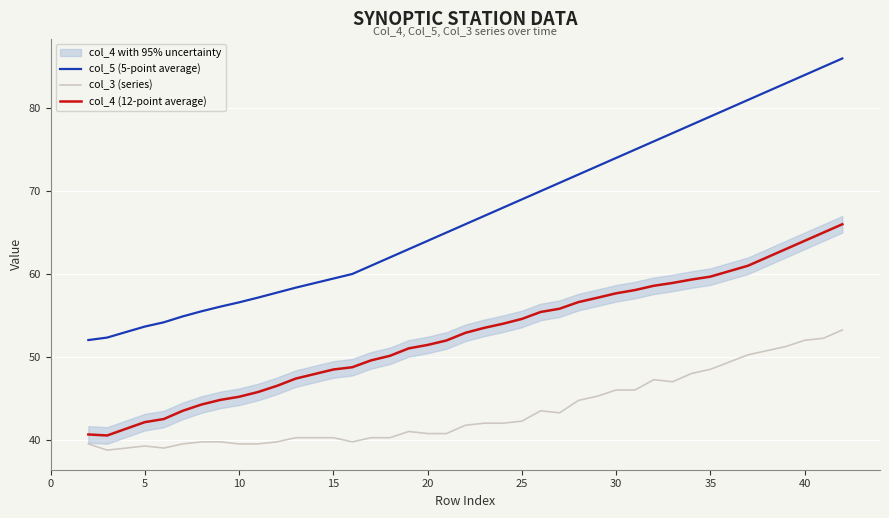

What is the highest value of the col_4 (12-point average) series?

66.0